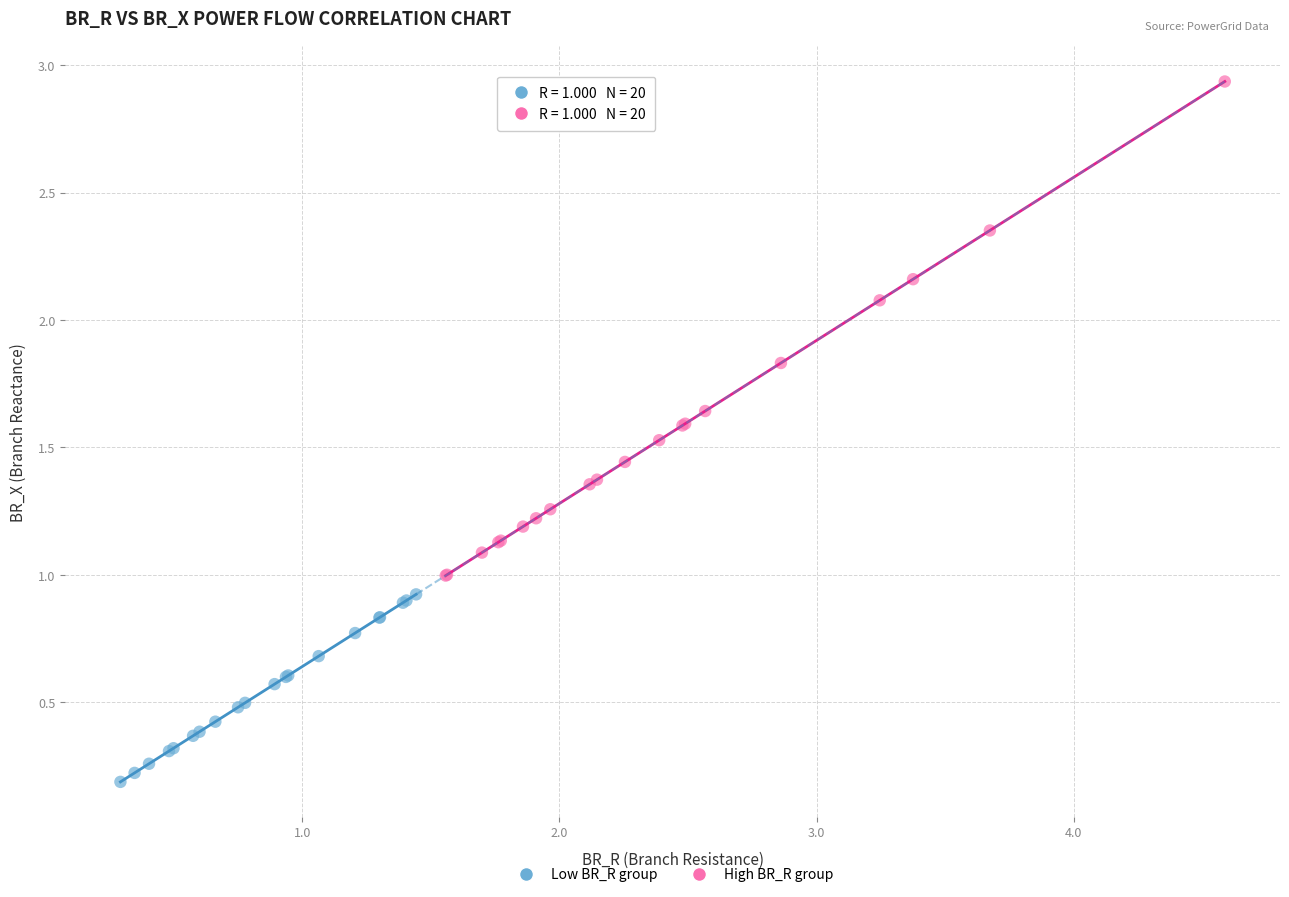

What are all the series names shown in the legend?

Low BR_R group, High BR_R group